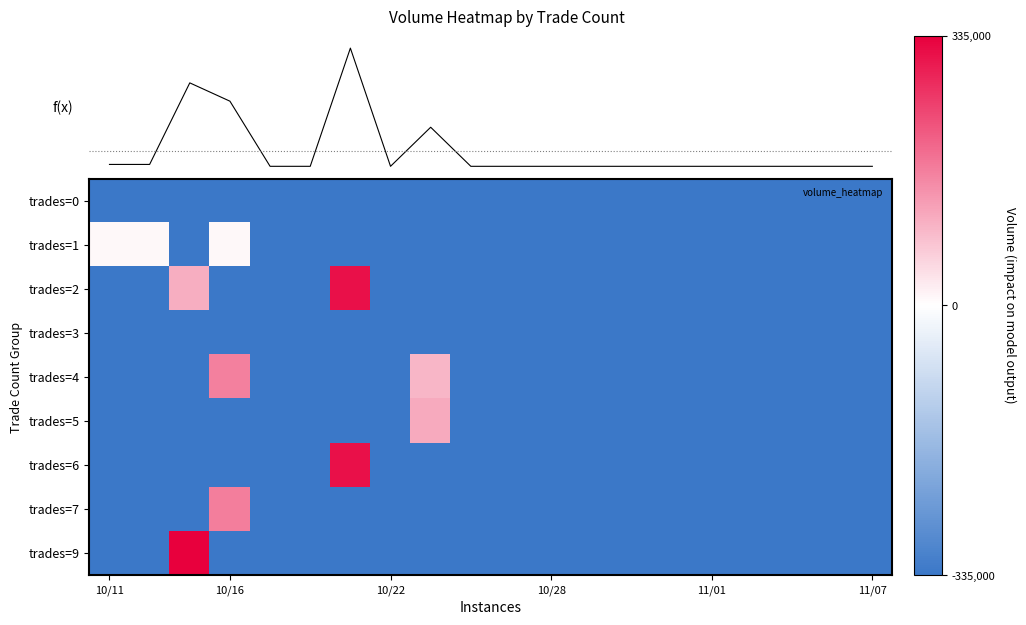

How many values in trades=1 are above zero?

3